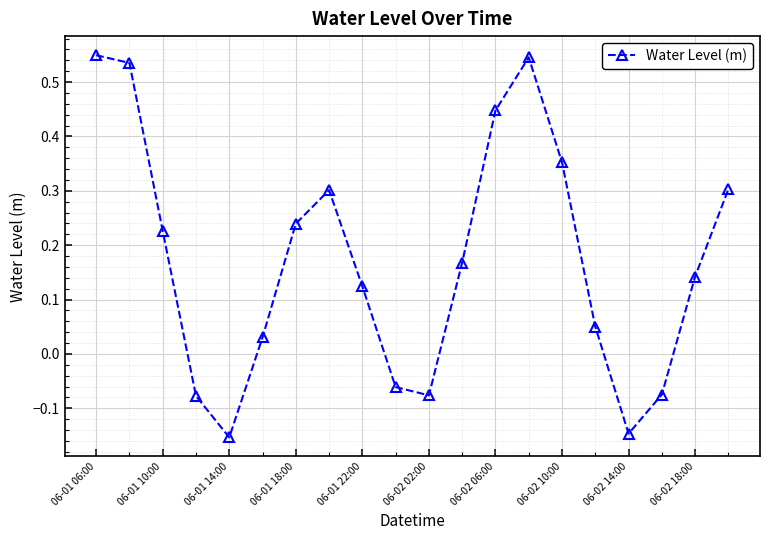

What is the difference between the second highest and minimum values?

0.7